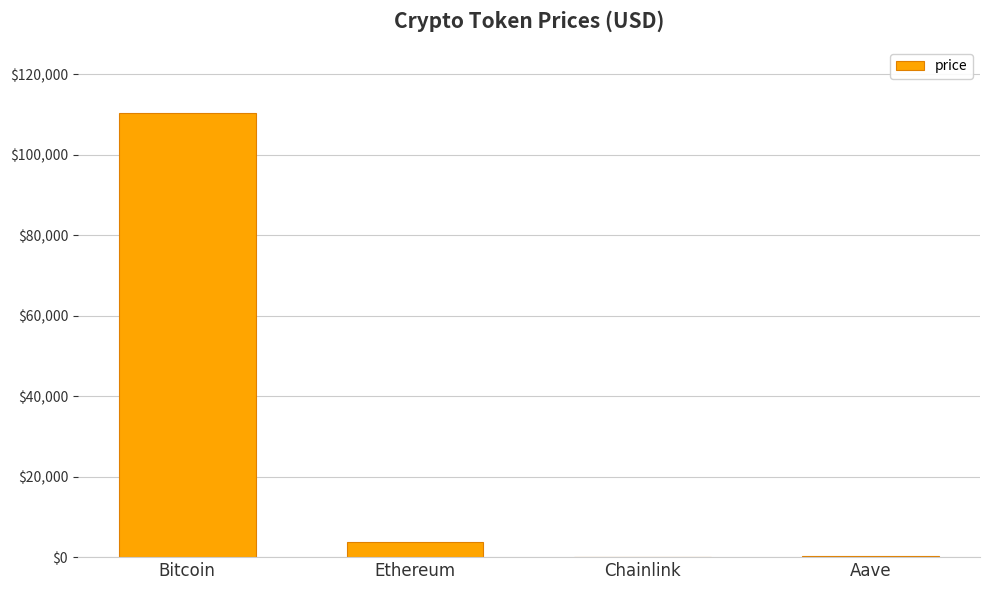

True or false: the data shows 62419.5 at Bitcoin.

False